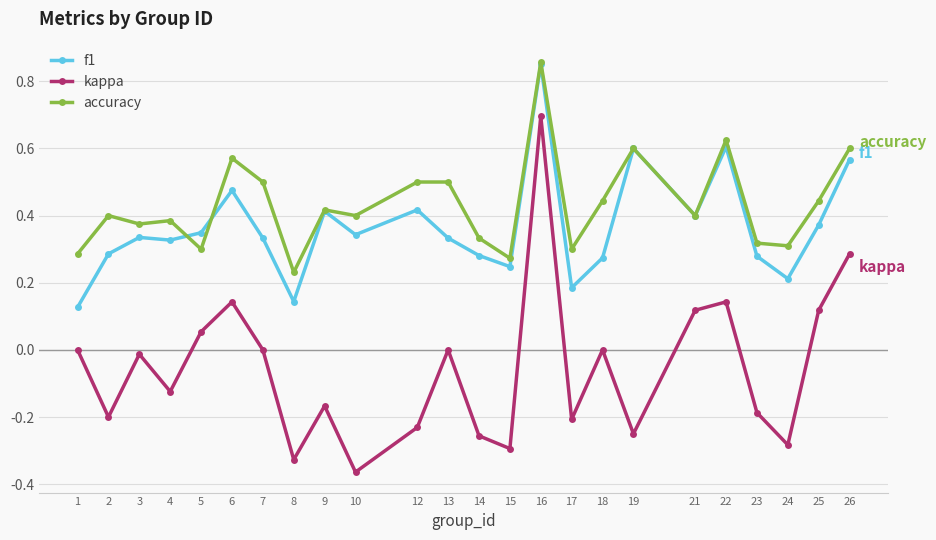

At which label does accuracy reach its peak?

16